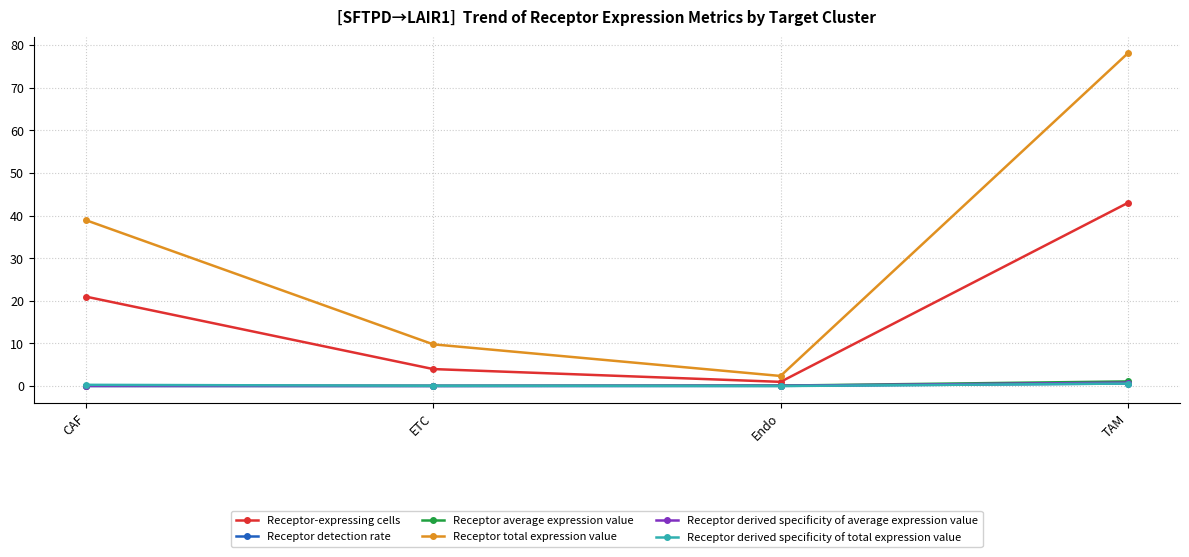

True or false: Receptor total expression value and Receptor derived specificity of total expression value intersect in this chart.

False